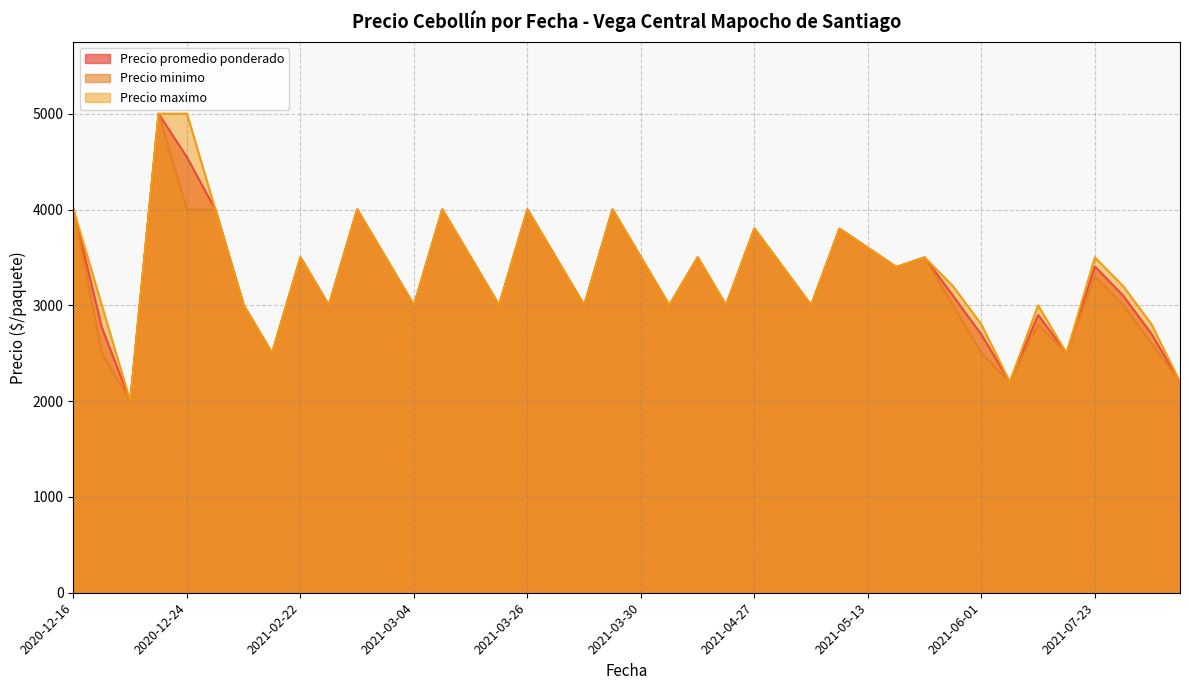

At how many categories does at least one series exceed 2140?

39